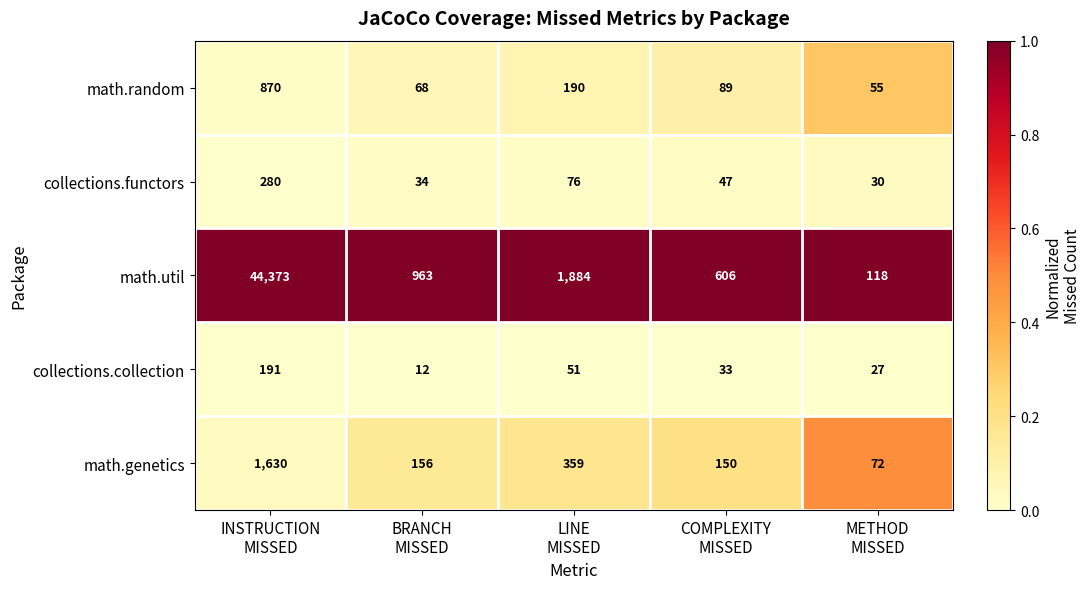

Which series has the largest range (max minus min)?

math.util